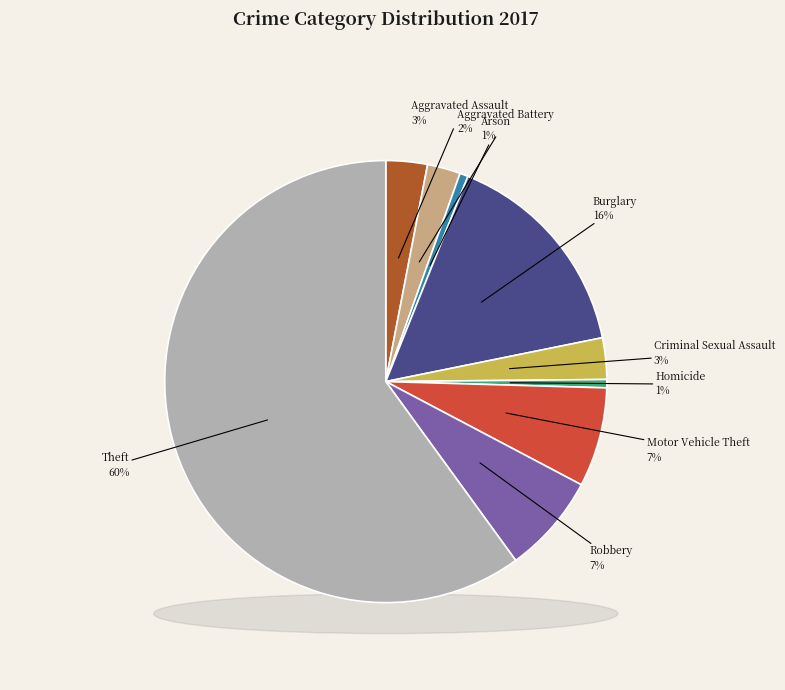

How many segments does this pie chart have?

9